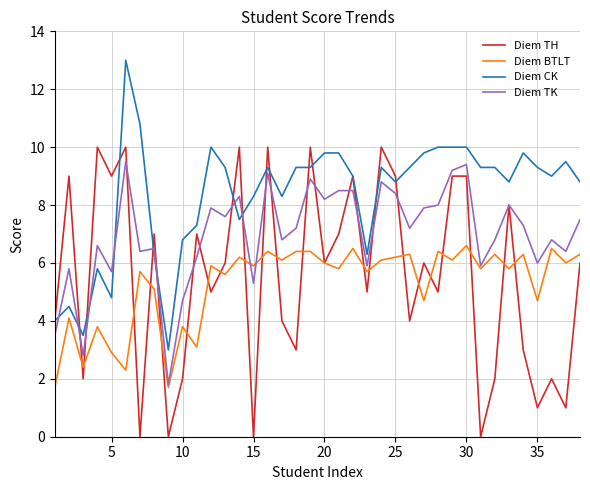

Reading left to right, what are all the values shown in this chart?

Diem TH: 4.0	9.0	2.0	10.0	9.0	10.0	0.0	7.0	0.0	2.0	7.0	5.0	6.0	10.0	0.0	10.0	4.0	3.0	10.0	6.0	7.0	9.0	5.0	10.0	9.0	4.0	6.0	5.0	9.0	9.0	0.0	2.0	8.0	3.0	1.0	2.0	1.0	6.0
Diem BTLT: 1.7	4.1	2.4	3.8	2.9	2.3	5.7	5.1	1.7	3.8	3.1	5.9	5.6	6.2	5.9	6.4	6.1	6.4	6.4	6.0	5.8	6.5	5.7	6.1	6.2	6.3	4.7	6.4	6.1	6.6	5.8	6.3	5.8	6.3	4.7	6.5	6.0	6.3
Diem CK: 4.0	4.5	3.5	5.8	4.8	13.0	10.8	6.3	3.0	6.8	7.3	10.0	9.3	7.5	8.3	9.3	8.3	9.3	9.3	9.8	9.8	9.0	6.3	9.3	8.8	9.3	9.8	10.0	10.0	10.0	9.3	9.3	8.8	9.8	9.3	9.0	9.5	8.8
Diem TK: 3.5	5.8	2.8	6.6	5.7	9.5	6.4	6.5	1.8	4.7	6.2	7.9	7.6	8.3	5.3	9.1	6.8	7.2	8.9	8.2	8.5	8.5	5.9	8.8	8.4	7.2	7.9	8.0	9.2	9.4	5.9	6.8	8.0	7.3	6.0	6.8	6.4	7.5